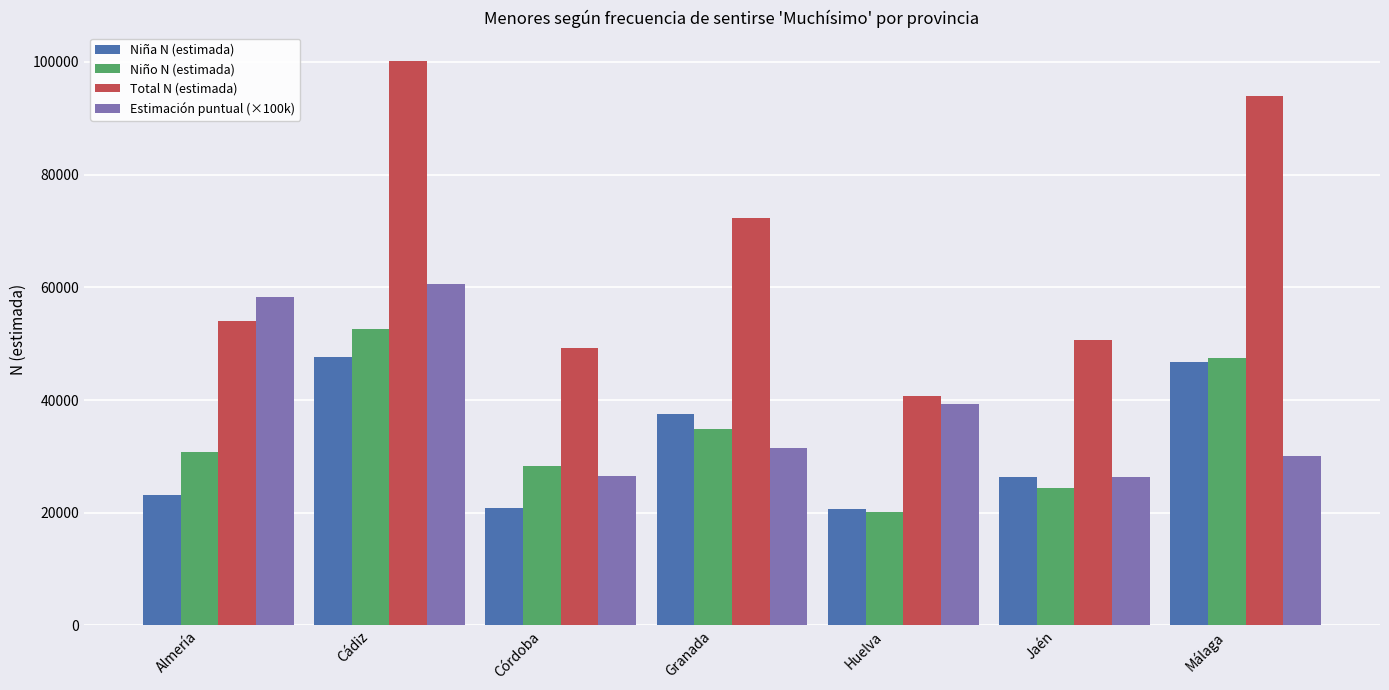

Which series has the widest spread of values?

Total N (estimada)